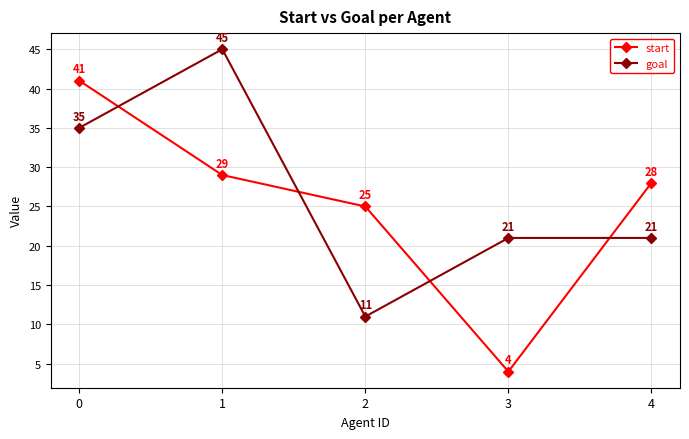

What value does the start series have at 4?

28